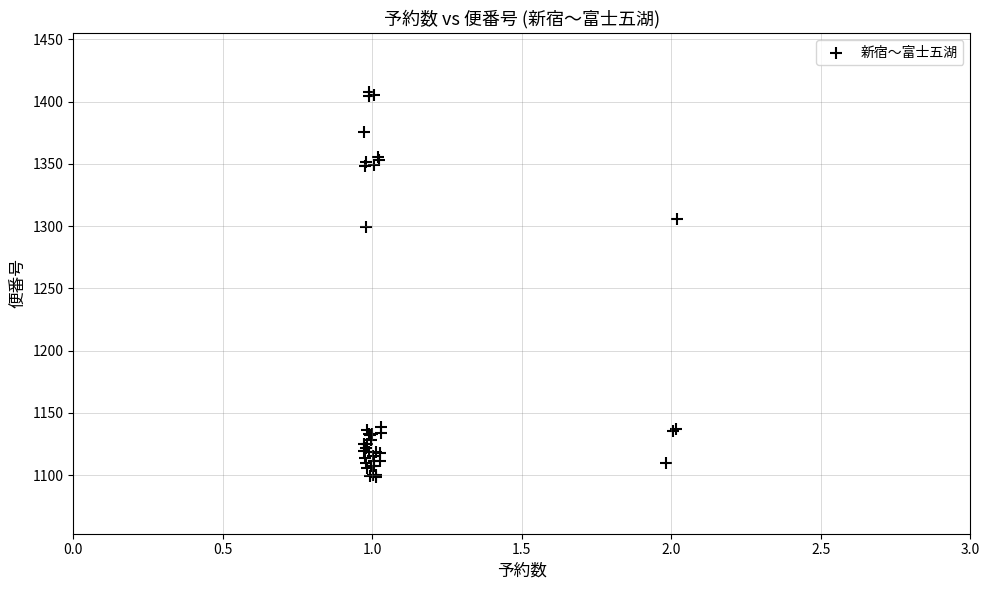

What Y value in the scatter plot is closest to 1253?

1299.6